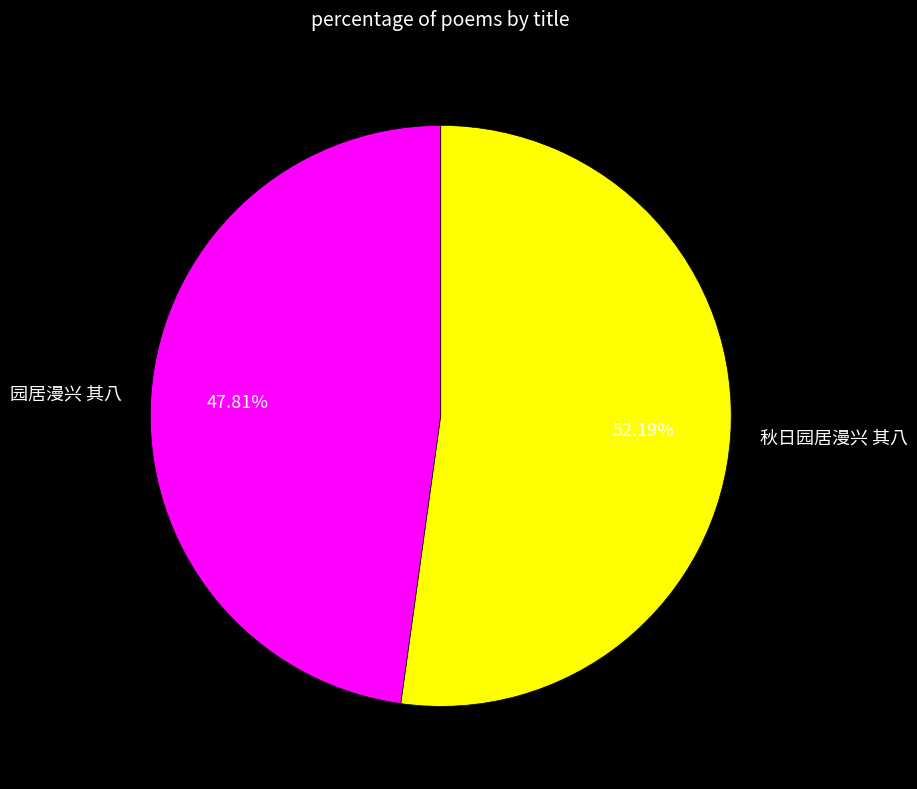

What percentage is the 秋日园居漫兴 其八 slice, to the nearest percent?

52%